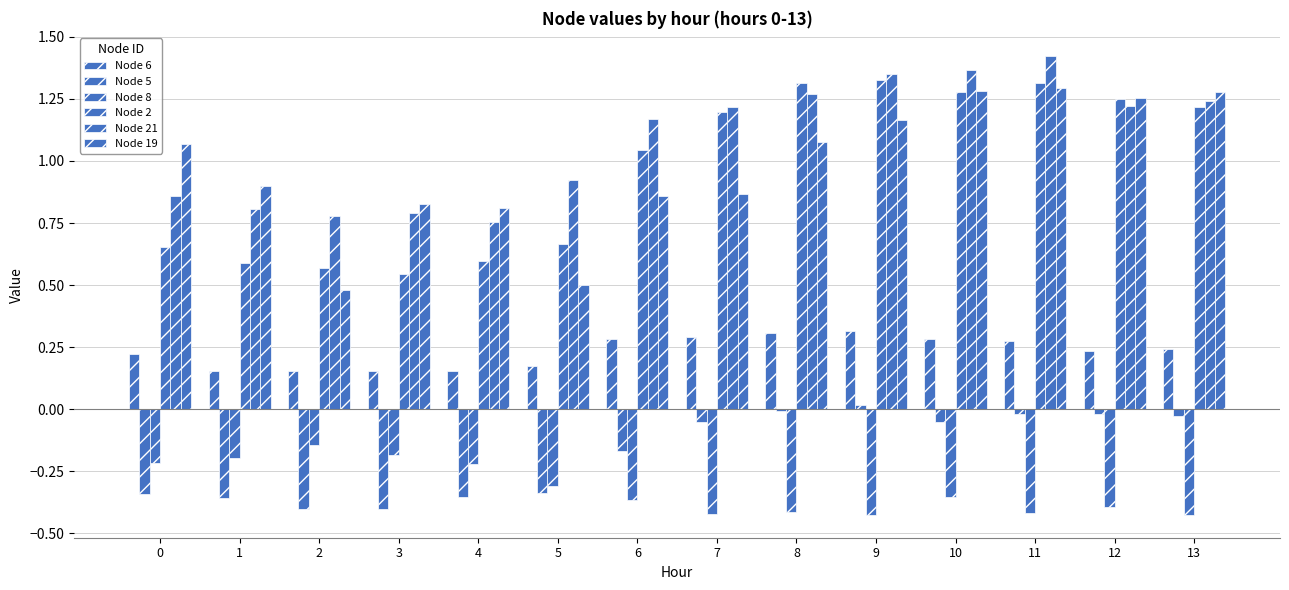

How many bars are there in total?

84